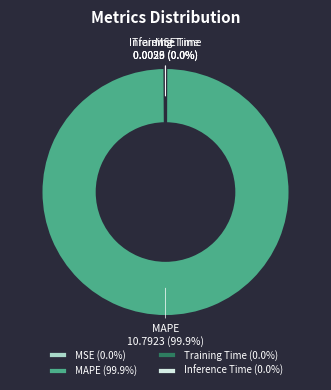

Does any single category account for the majority?

Yes